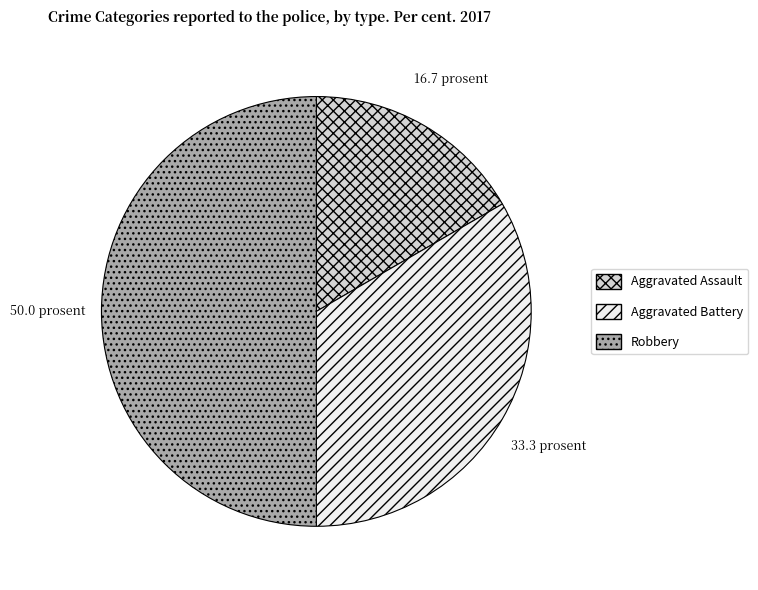

Which slice is the largest?

Robbery